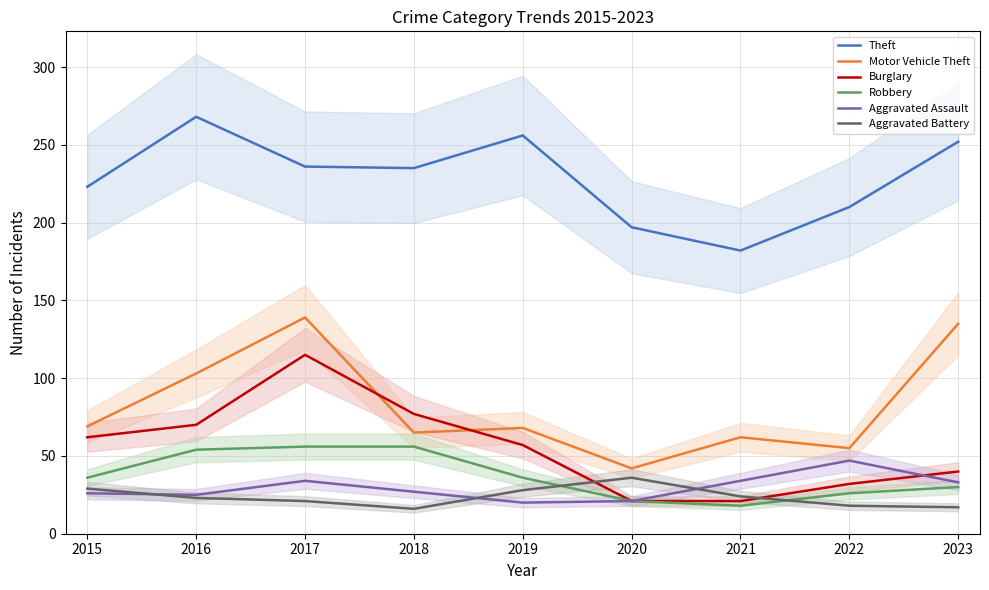

Reading left to right, what are all the values shown in this chart?

Theft: 2015=223	2016=268	2017=236	2018=235	2019=256	2020=197	2021=182	2022=210	2023=252
Motor Vehicle Theft: 2015=69	2016=103	2017=139	2018=65	2019=68	2020=42	2021=62	2022=55	2023=135
Burglary: 2015=62	2016=70	2017=115	2018=77	2019=57	2020=21	2021=21	2022=32	2023=40
Robbery: 2015=36	2016=54	2017=56	2018=56	2019=36	2020=21	2021=18	2022=26	2023=30
Aggravated Assault: 2015=26	2016=25	2017=34	2018=27	2019=20	2020=21	2021=34	2022=47	2023=33
Aggravated Battery: 2015=29	2016=23	2017=21	2018=16	2019=28	2020=36	2021=24	2022=18	2023=17